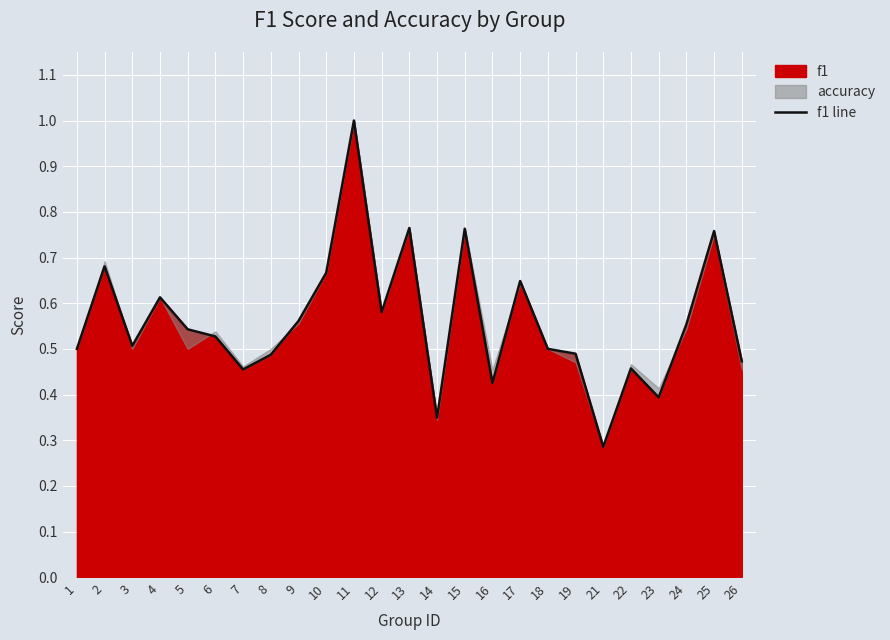

What is the maximum value shown in the chart?

1.0